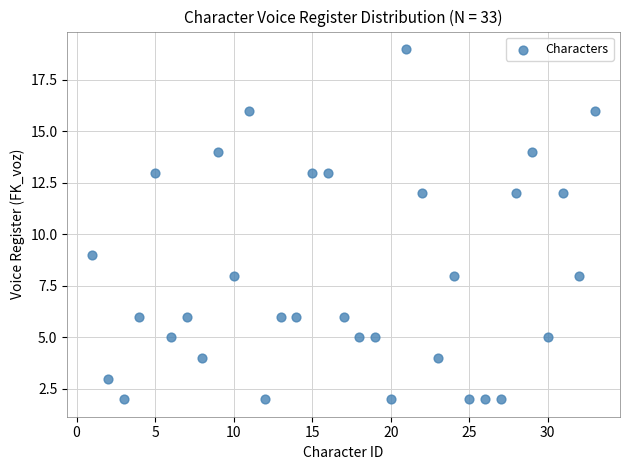

What Y value in the scatter plot is closest to 10?

9